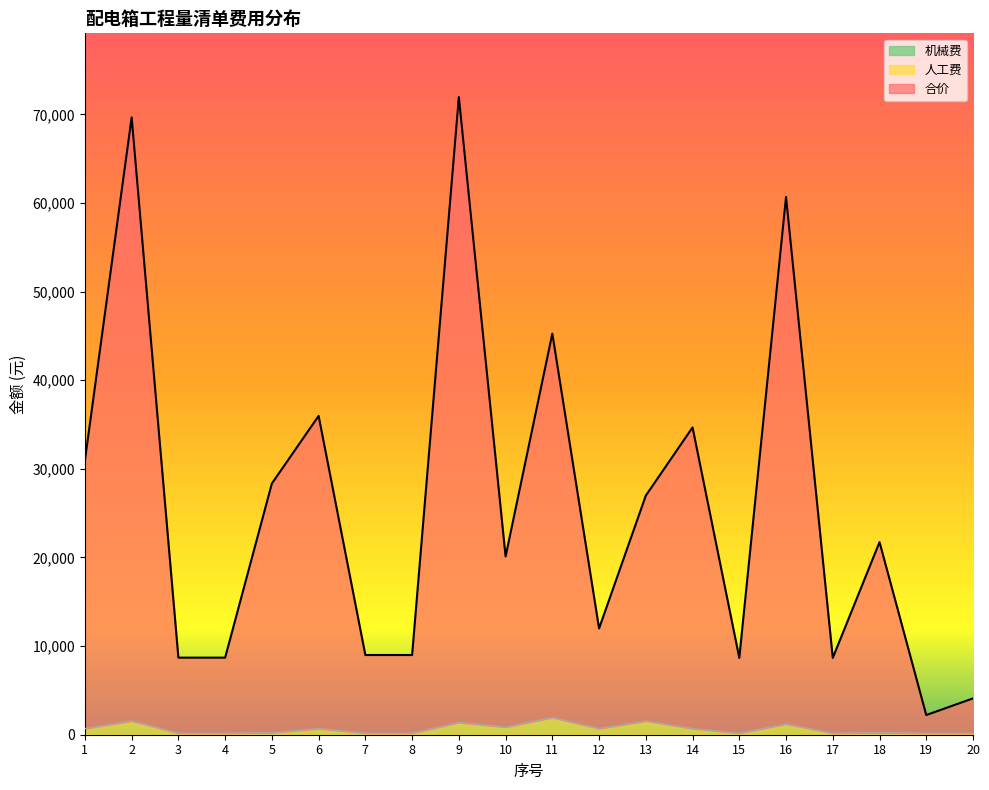

What is the average value of the 合价 series?

25869.4